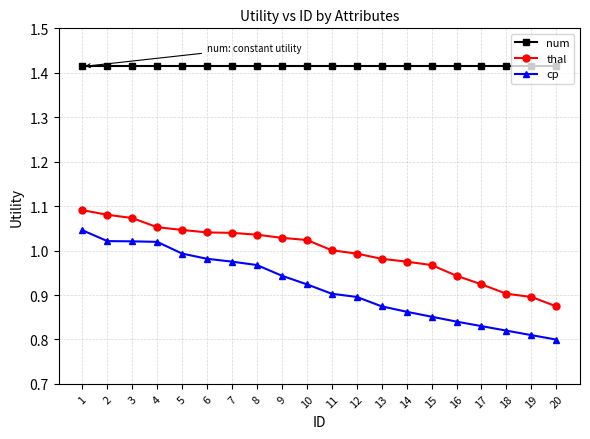

How many data points does each series have?

20